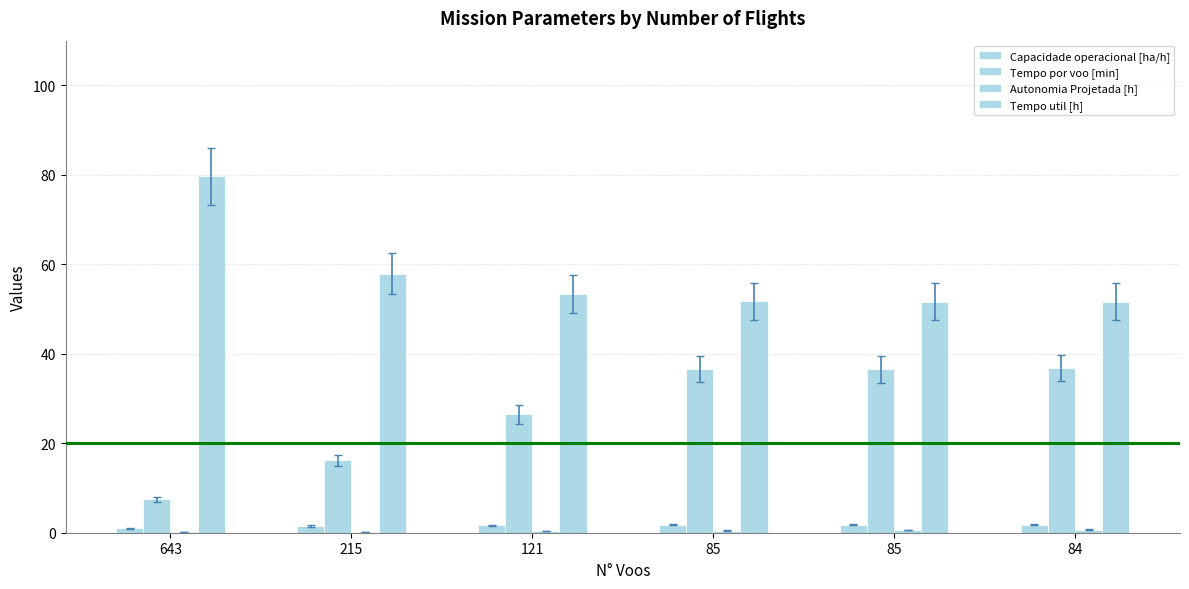

How many data points does each series have?

6